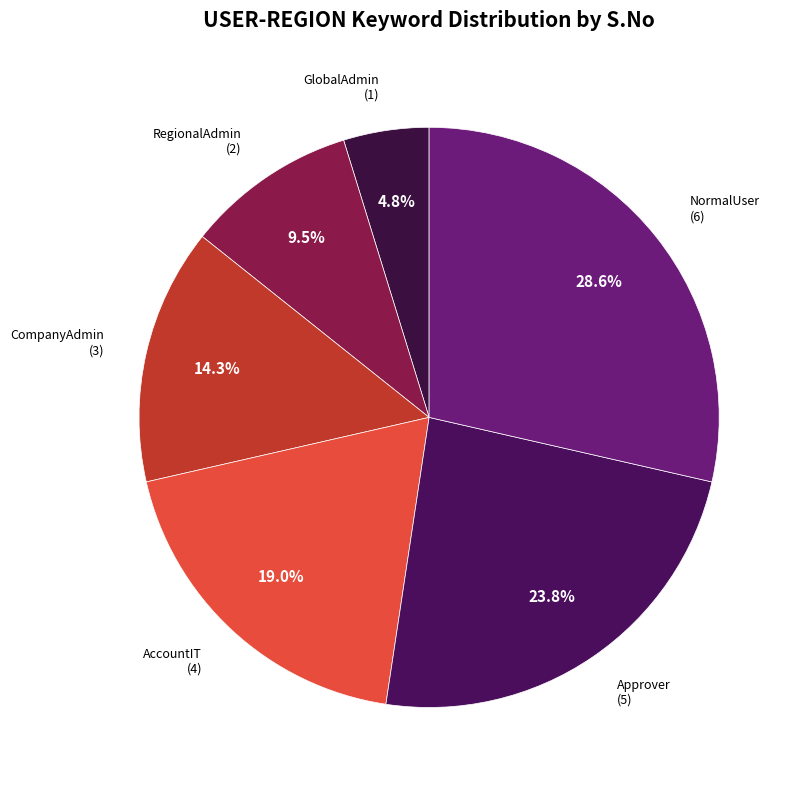

Does AccountIT account for over 50% of the chart?

No